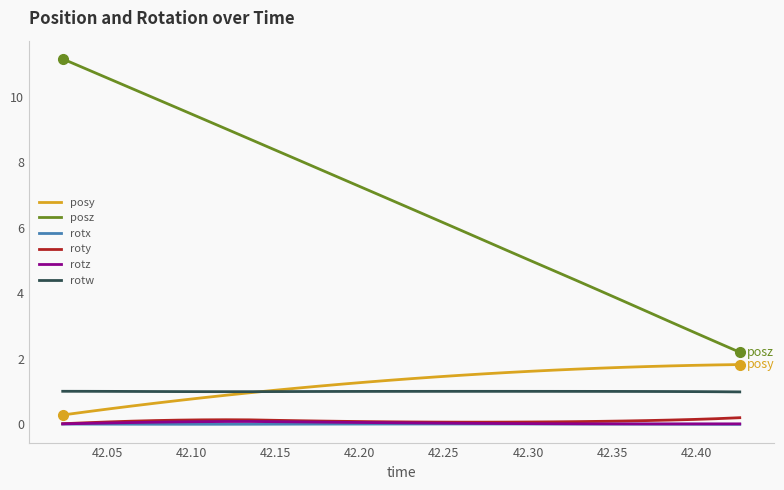

Which series has the largest total across all categories?

posz